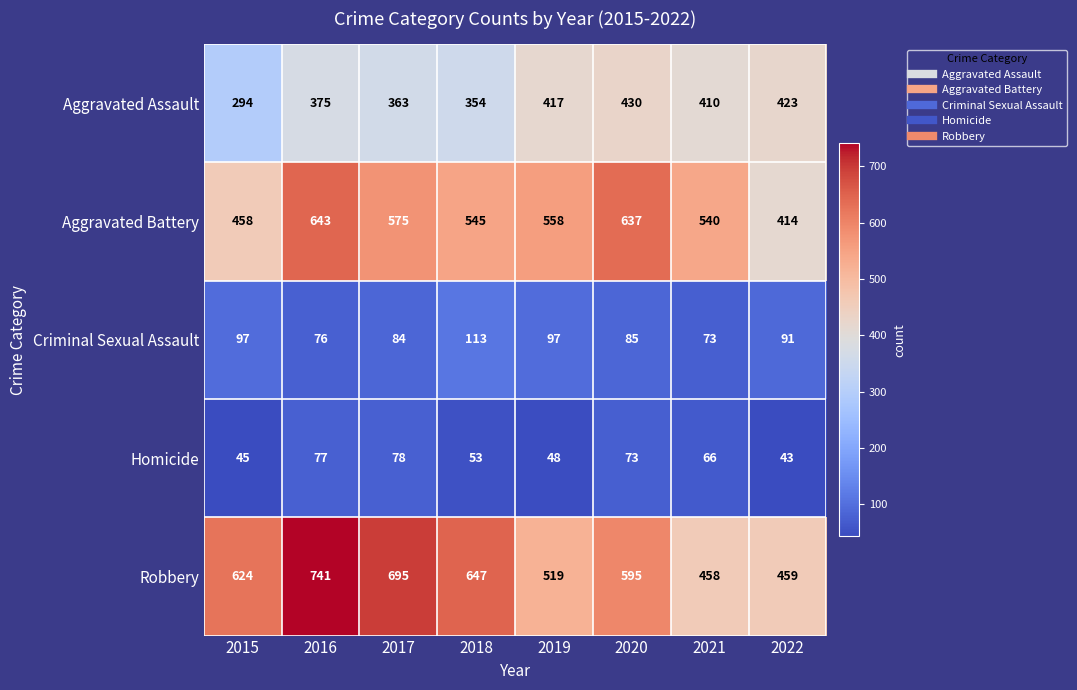

What is the minimum value for Homicide?

43